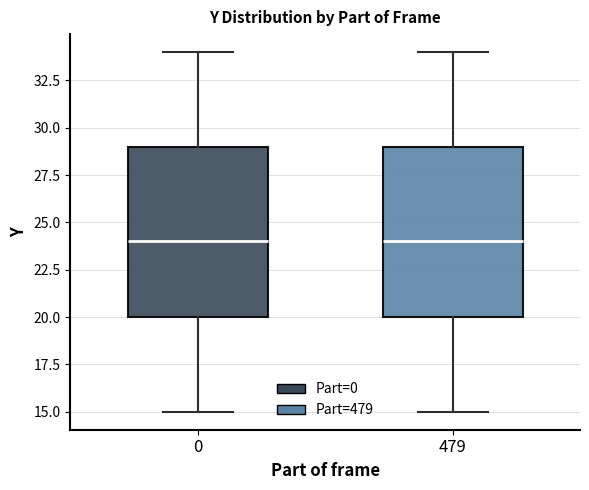

Reading left to right, read every box against the y-axis: the position of its median line, the range the box covers, and the ends of its whiskers. The values are not printed on the chart, so give them approximately, as read against the axis.

0: median 24, box 20 to 29, whiskers 15 to 34
479: median 24, box 20 to 29, whiskers 15 to 34